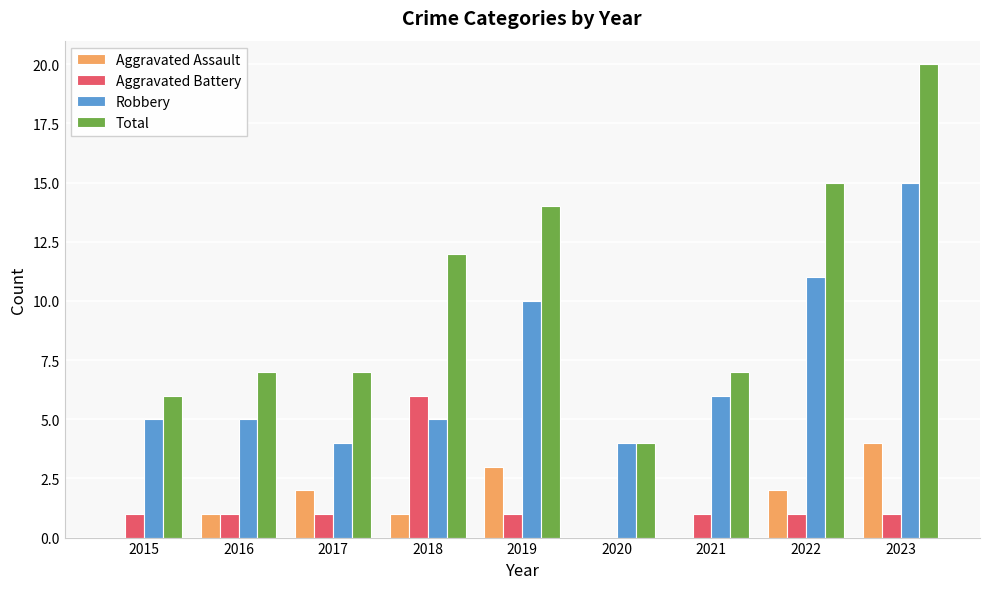

At which category does the chart reach its peak across all series?

2023